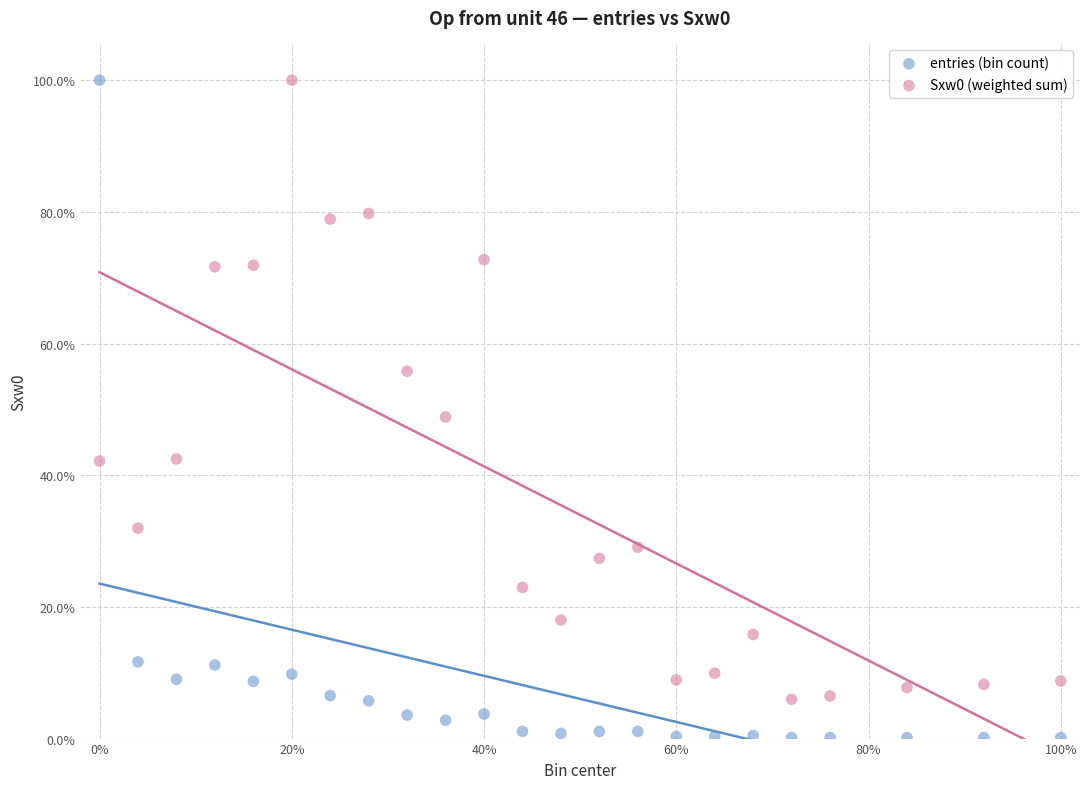

In the entries (bin count) series, what Y value is closest to 50?

11.6